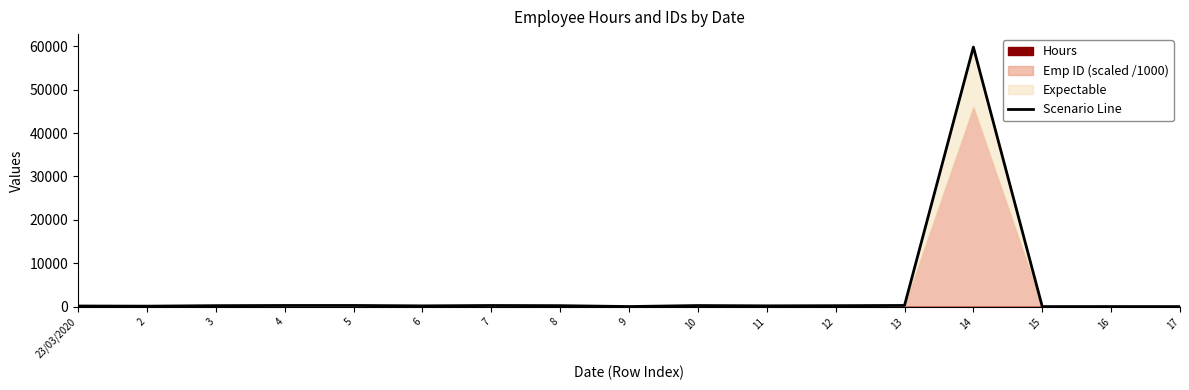

What is the approximate value at 23/03/2020?

134.7